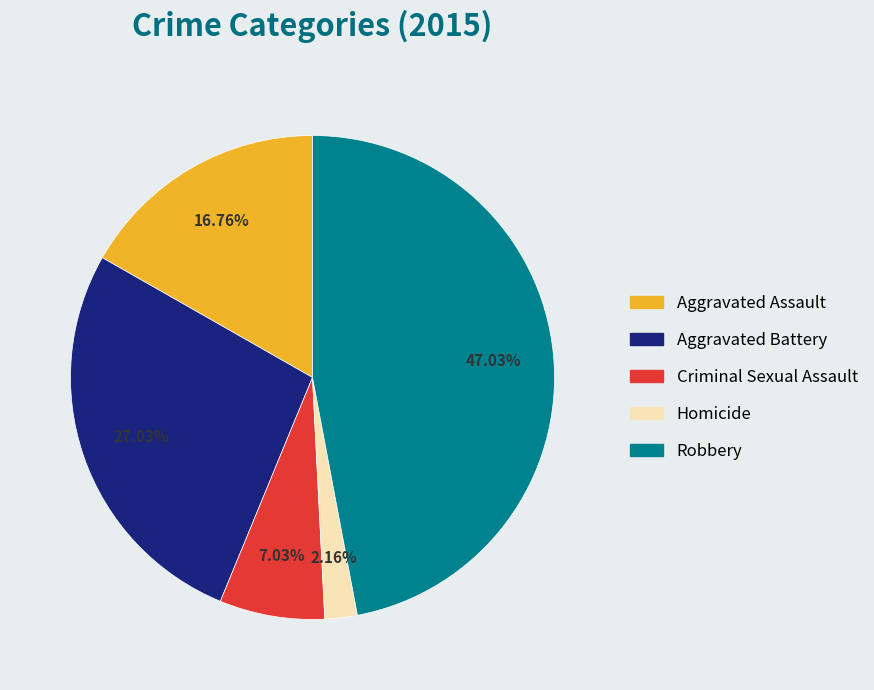

Between Homicide and Aggravated Battery, which is larger?

Aggravated Battery